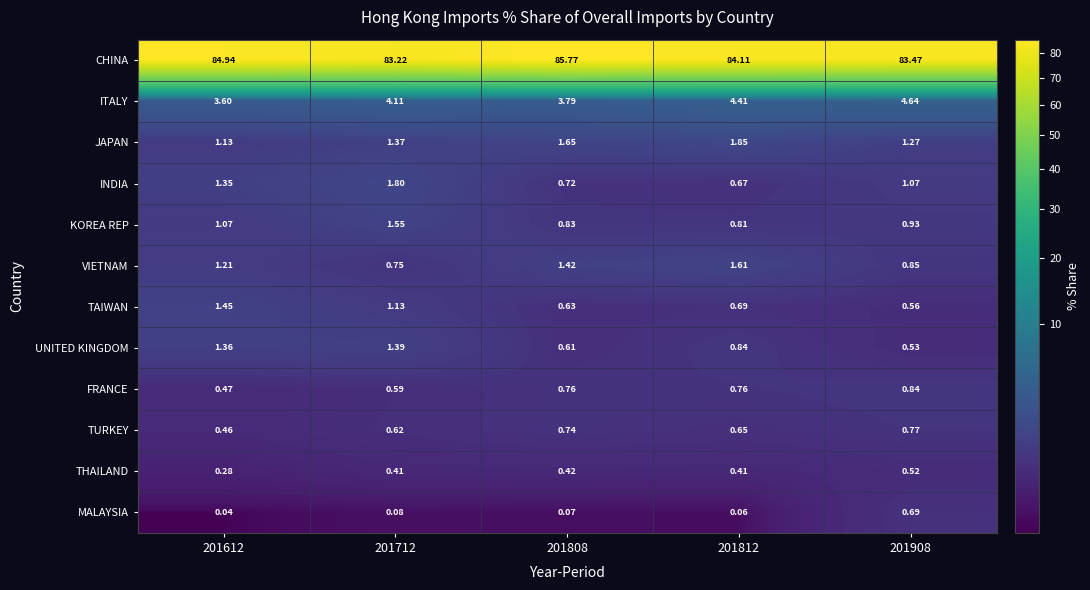

At how many categories does at least one series exceed 62?

5